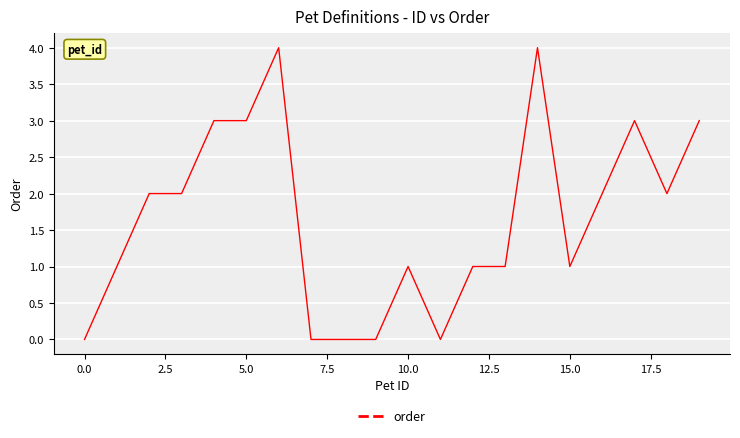

What is the maximum value shown in the chart?

4